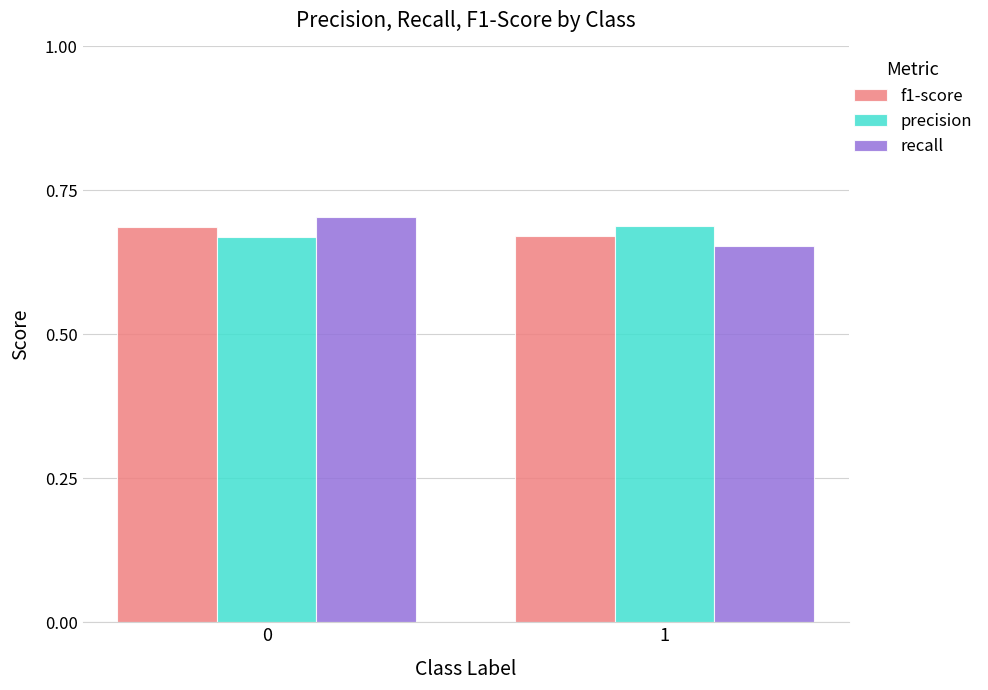

What are all the series names shown in the legend?

f1-score, precision, recall